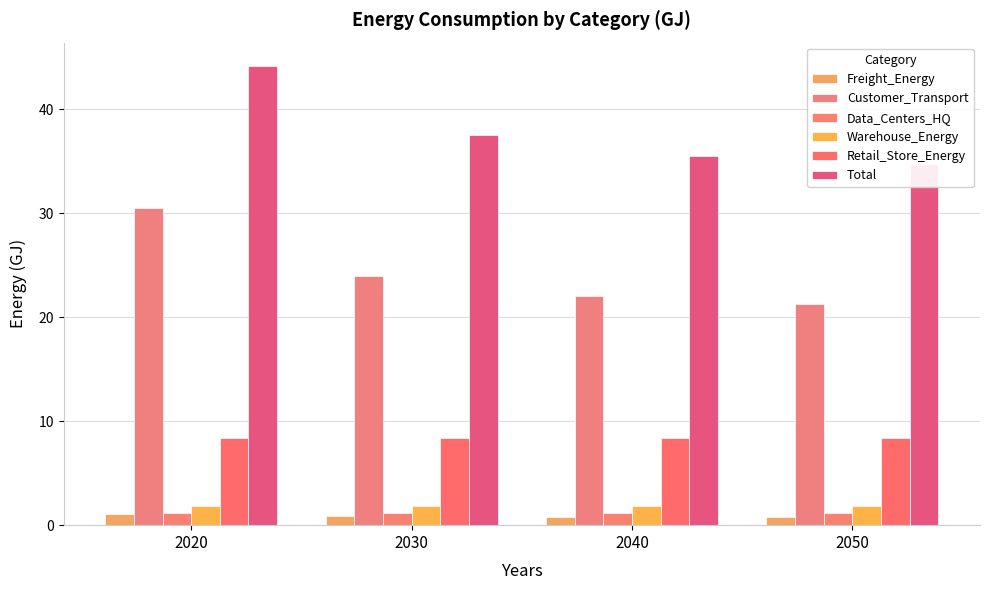

Reading left to right, transcribe all the data shown in this chart.

Freight_Energy: 2020=1.0	2030=0.9	2040=0.8	2050=0.7
Customer_Transport: 2020=30.5	2030=24.0	2040=22.1	2050=21.3
Data_Centers_HQ: 2020=1.2	2030=1.2	2040=1.2	2050=1.2
Warehouse_Energy: 2020=1.8	2030=1.8	2040=1.8	2050=1.8
Retail_Store_Energy: 2020=8.4	2030=8.4	2040=8.4	2050=8.4
Total: 2020=44.2	2030=37.6	2040=35.5	2050=34.7